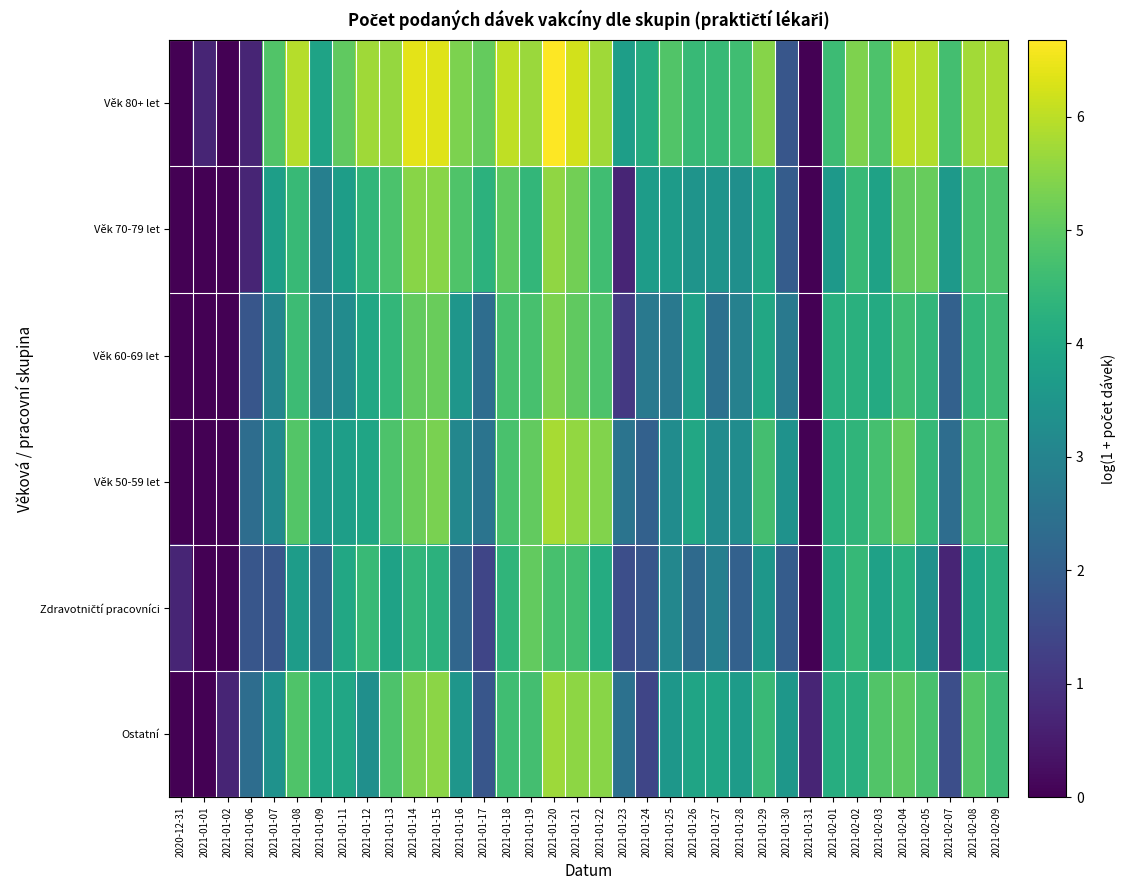

Count the number of categories in the chart.

36